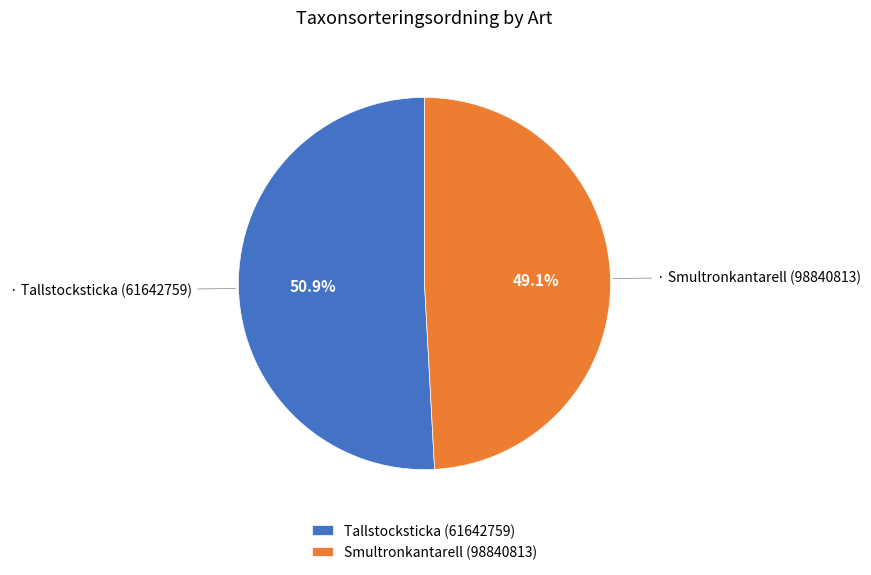

Rank the categories by value from highest to lowest.

Tallstocksticka (61642759), Smultronkantarell (98840813)